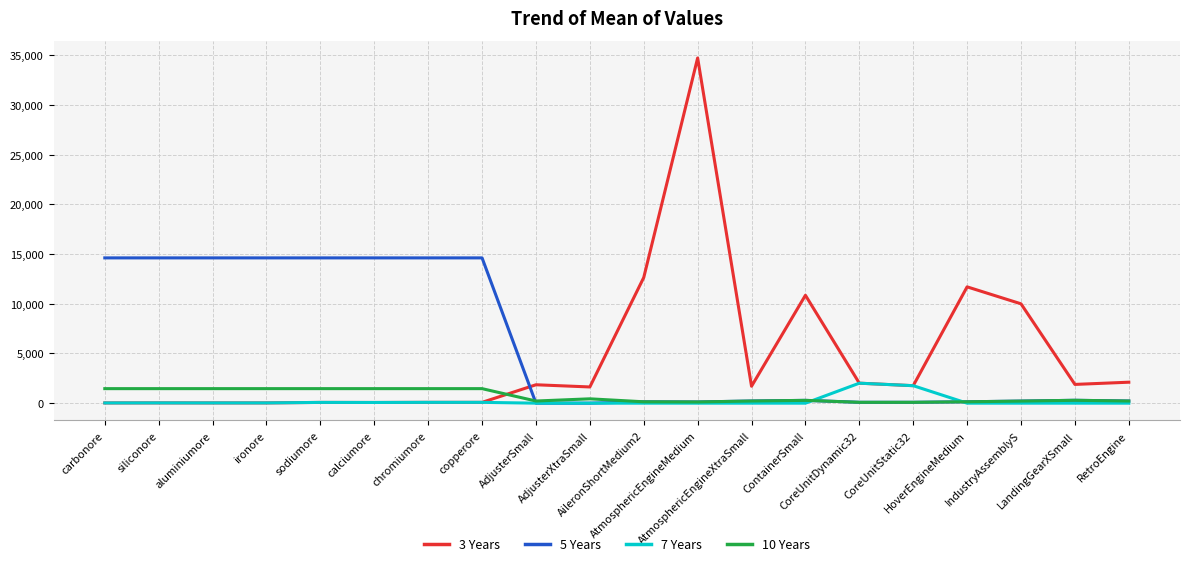

The 3 Years series shows 564.4 at CoreUnitStatic32. True or false?

False